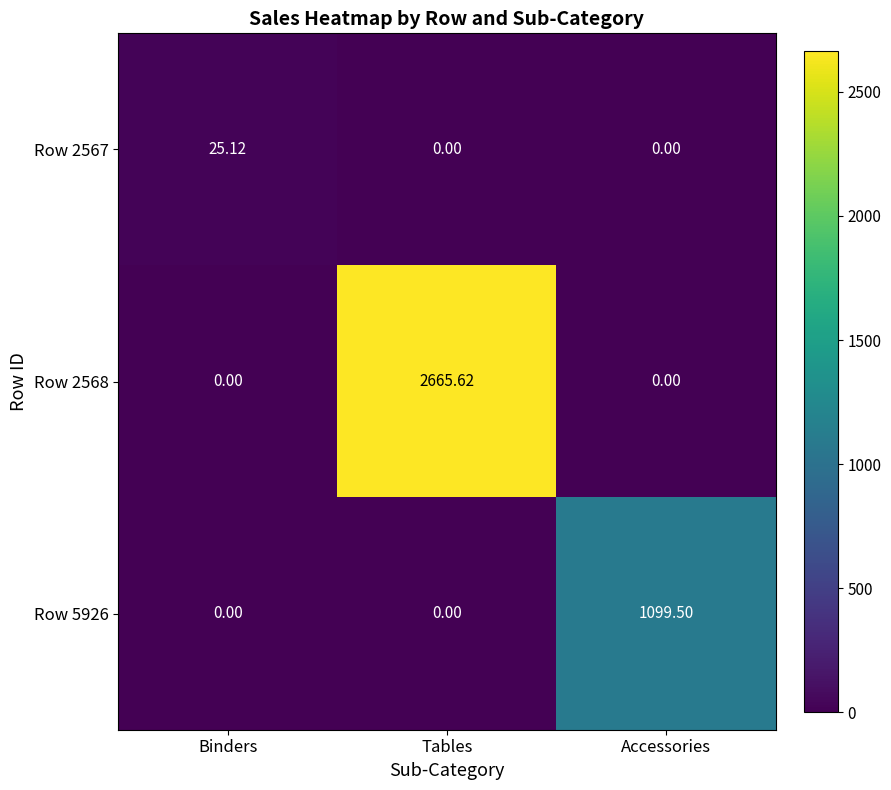

At which category is the sum across all series the highest?

Tables